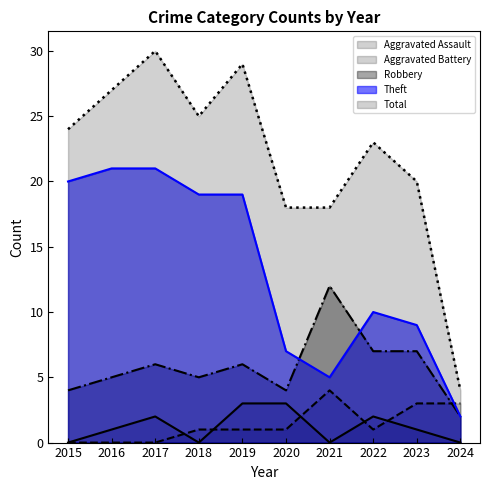

What value does the Aggravated Battery series have at 2023?

3